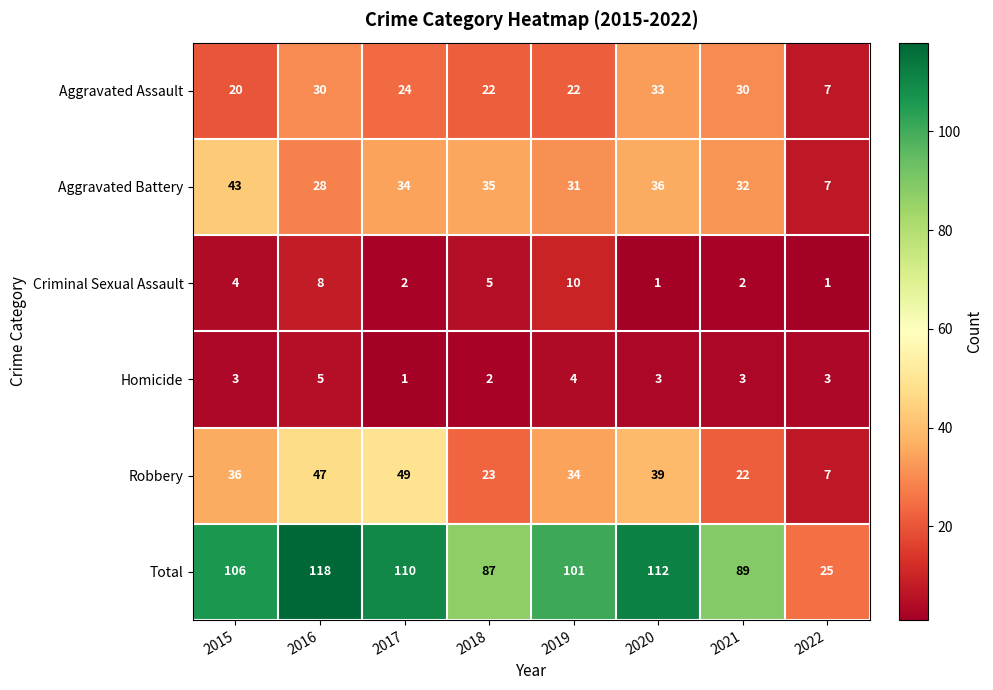

Is the value of Total at 2021 greater than the value of Robbery at 2017?

Yes